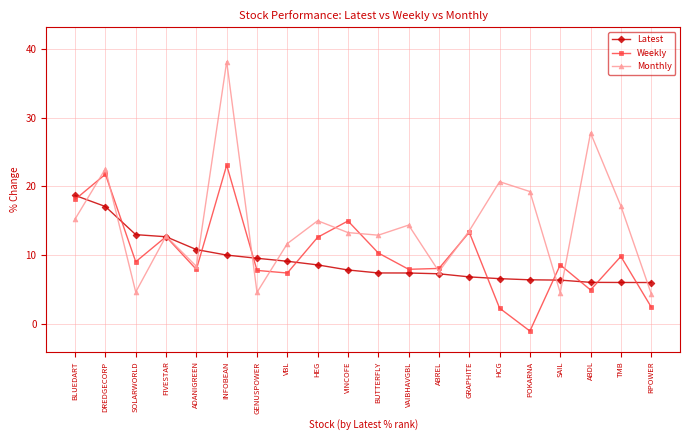

What is the lowest value of the Weekly series?

-1.1